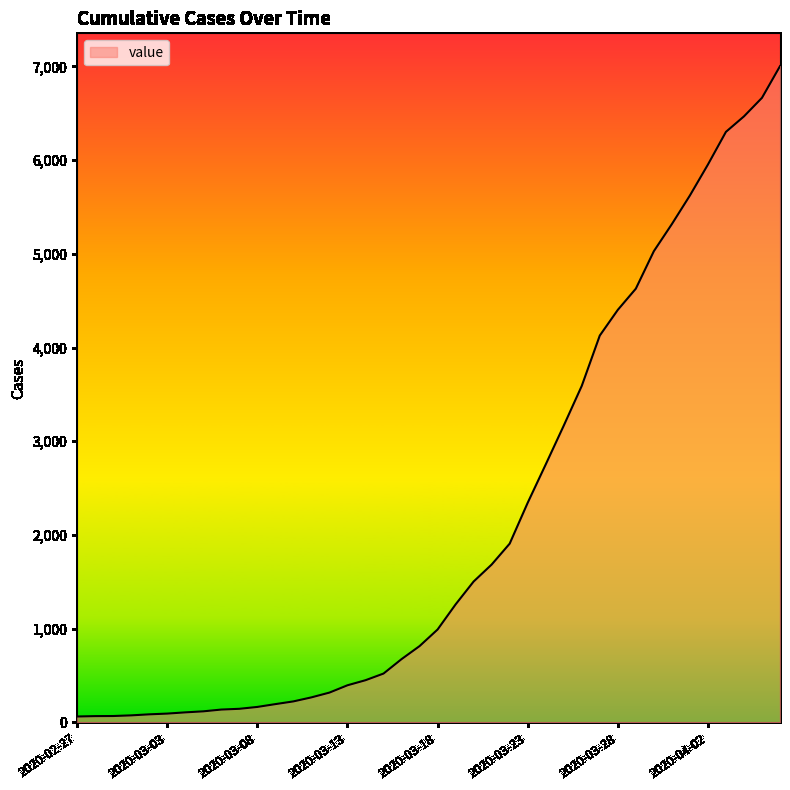

What is the difference between the maximum and minimum values?

6938